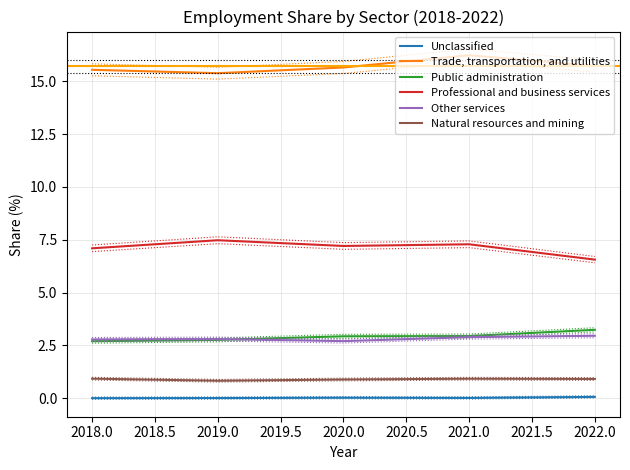

The Professional and business services series shows 2.6 at 2018.0. True or false?

False